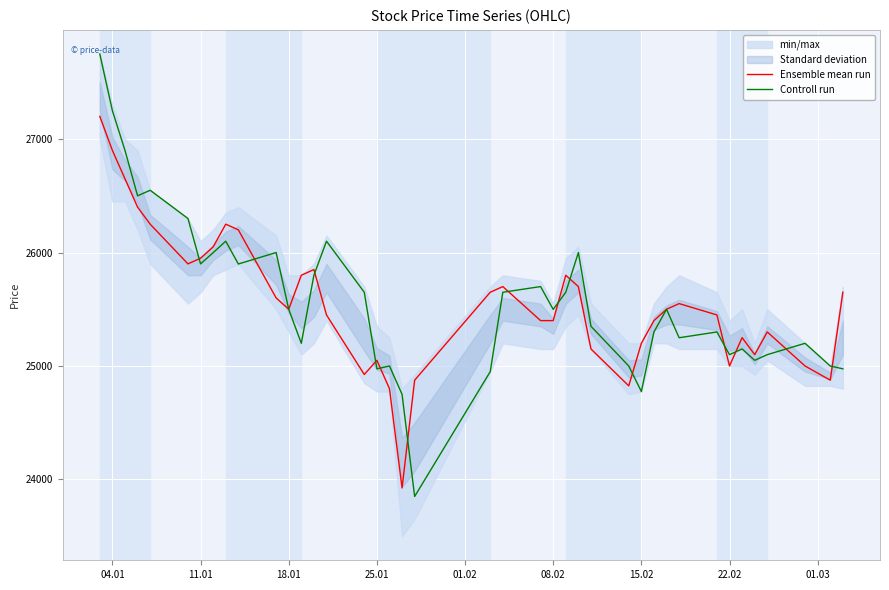

Is the value of Ensemble mean run at 04.01 greater than the value of Controll run at 25.01?

Yes